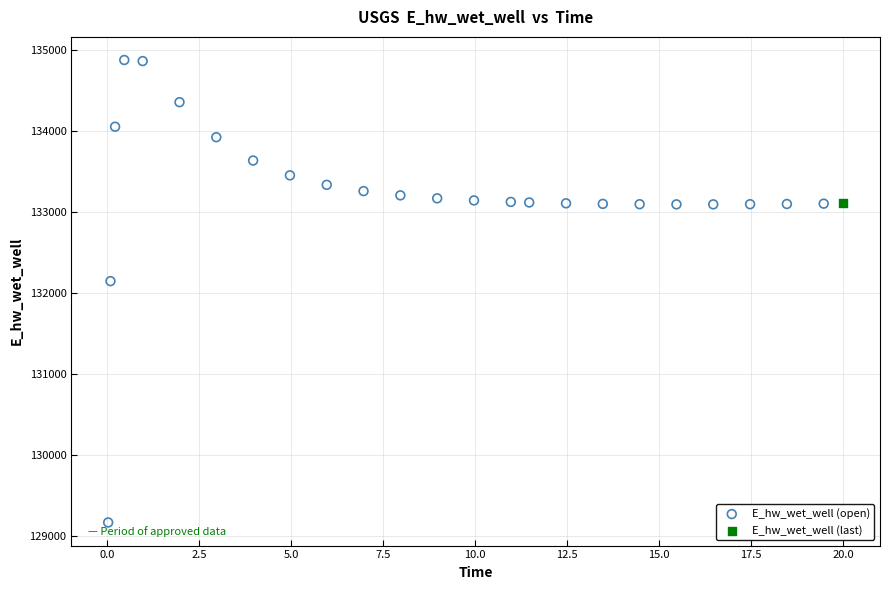

What are all the series names shown in the legend?

E_hw_wet_well (open), E_hw_wet_well (last)